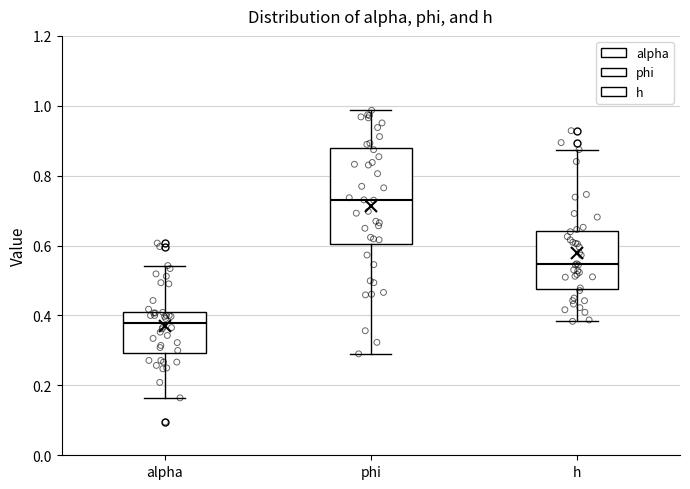

Where is the upper edge of the box for phi on the y-axis? The values are not printed on the chart, so give them approximately, as read against the axis.

0.88